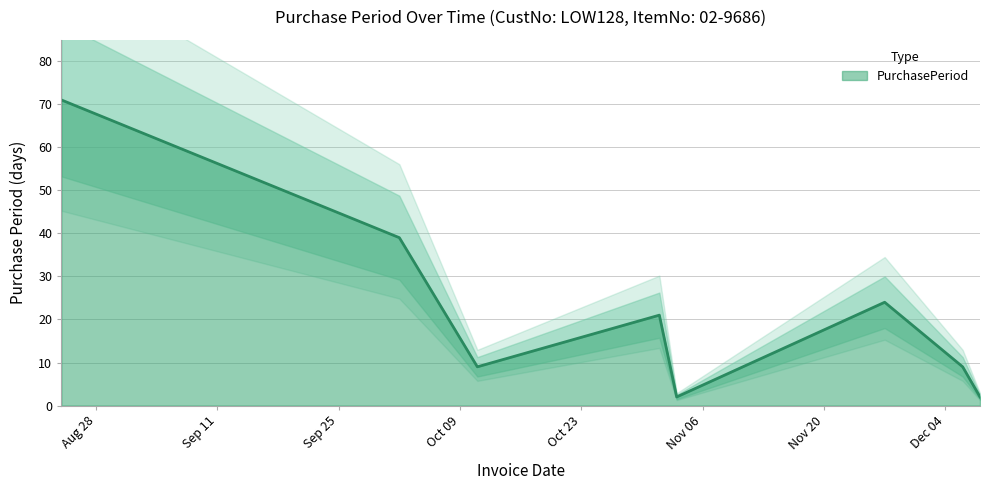

List the labels in order of value, largest first.

2017-08-24, 2017-10-02, 2017-11-27, 2017-11-01, 2017-10-11, 2017-12-06, 2017-11-03, 2017-12-08